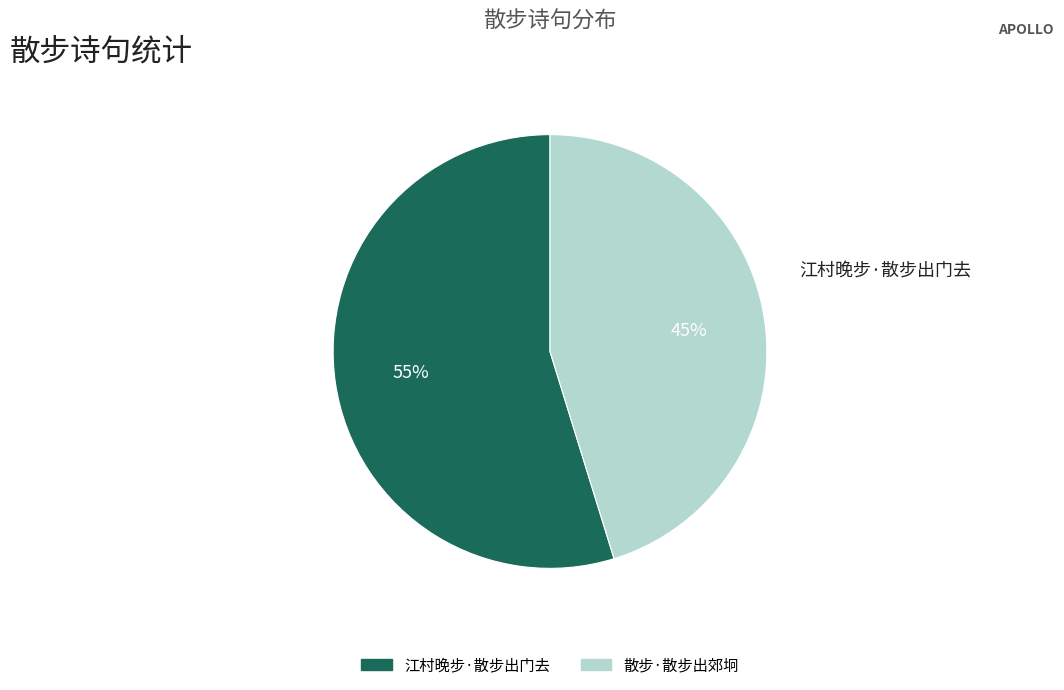

What is the majority slice?

江村晚步·散步出门去